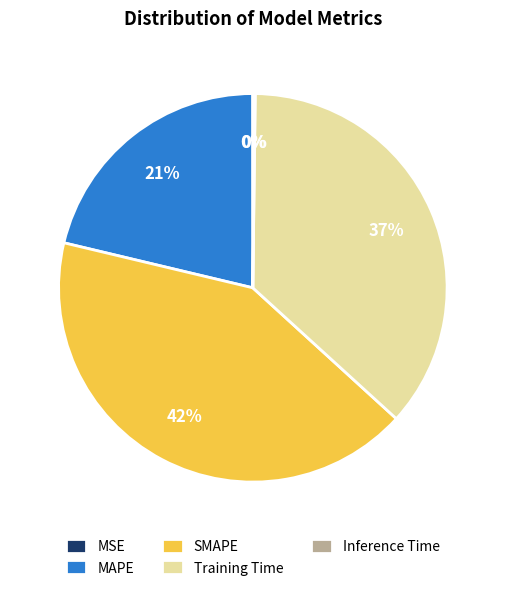

Approximately how many times larger is the value at MAPE compared to Training Time?

0.6